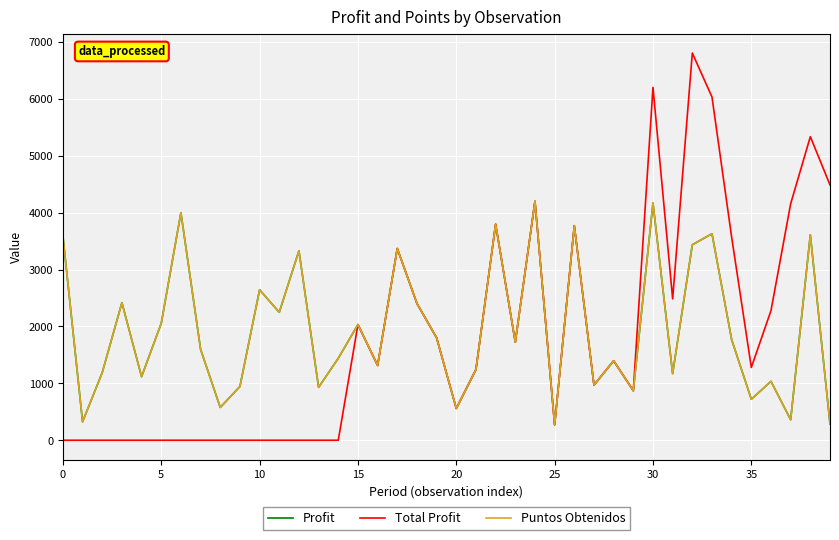

Rank the series by their maximum value, from highest to lowest.

Total Profit, Profit, Puntos Obtenidos